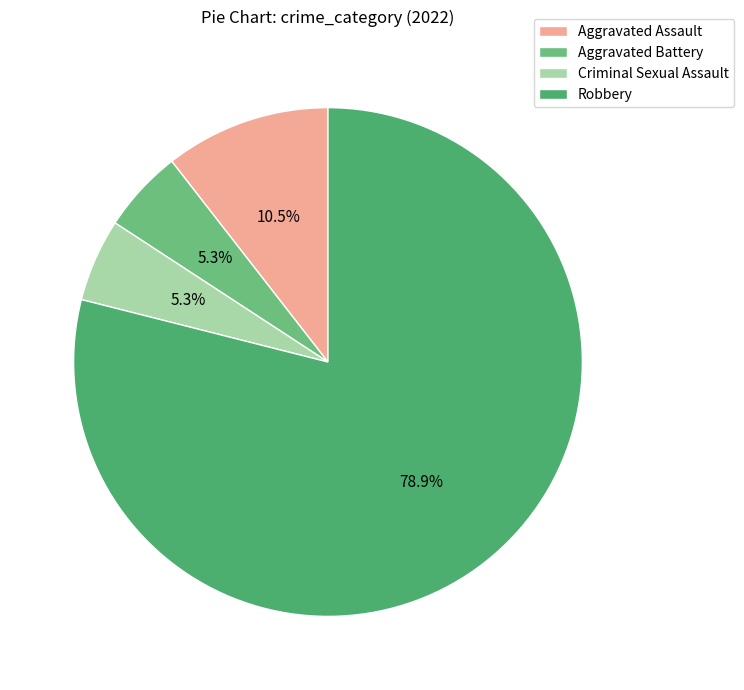

What percentage is the Aggravated Battery slice, to the nearest percent?

5%